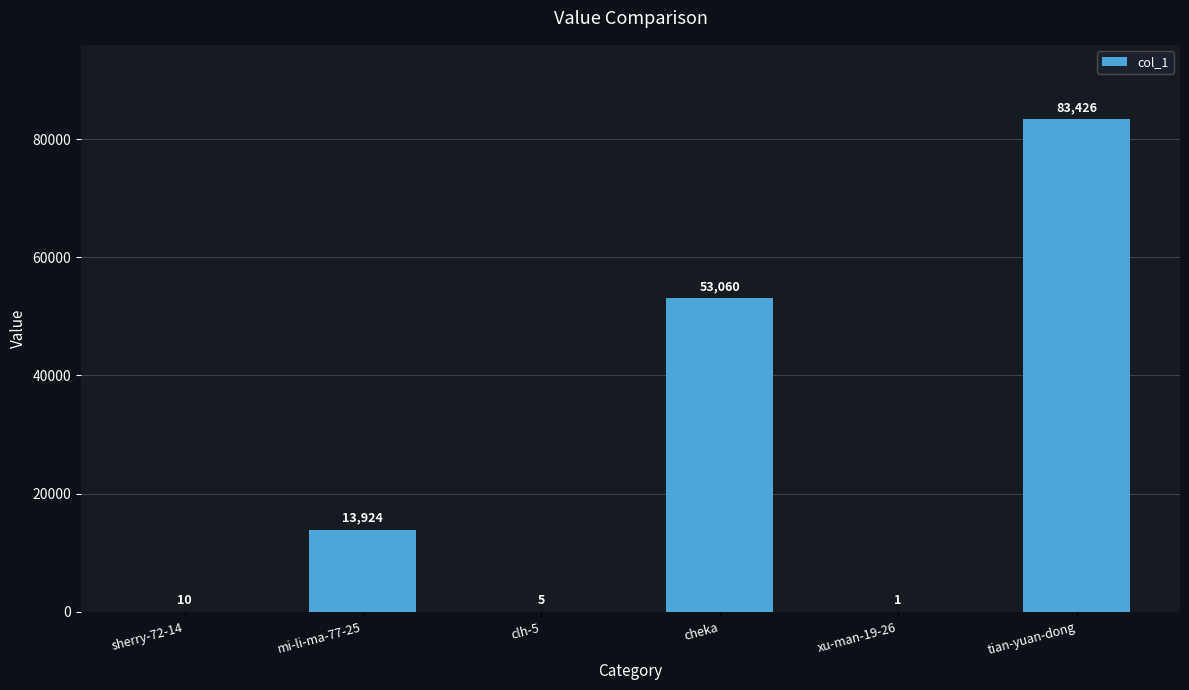

Where is the data nearest to the value 41713?

cheka